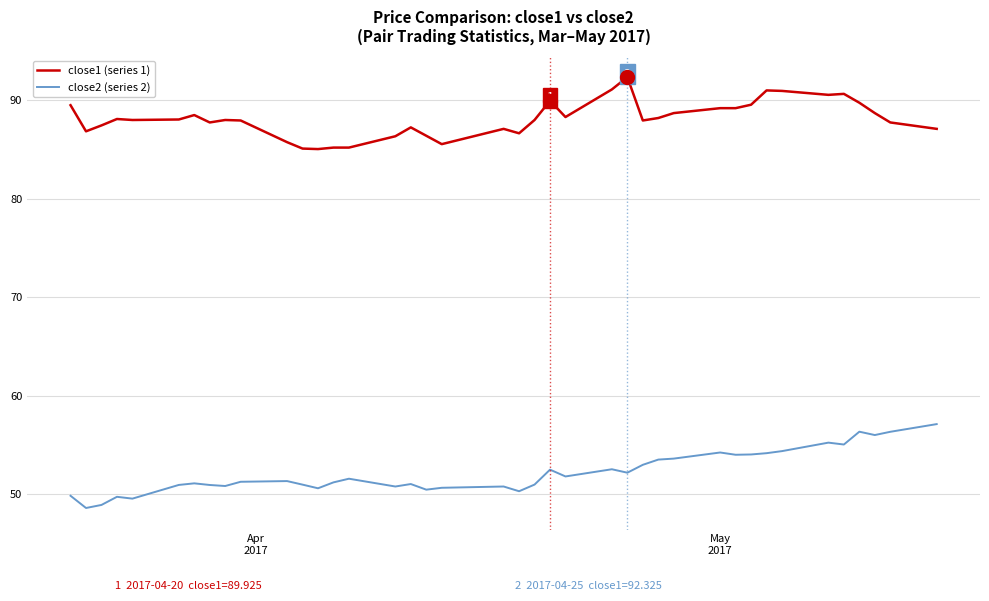

What is the difference between the maximum and minimum values in the close1 (series 1) series?

7.3